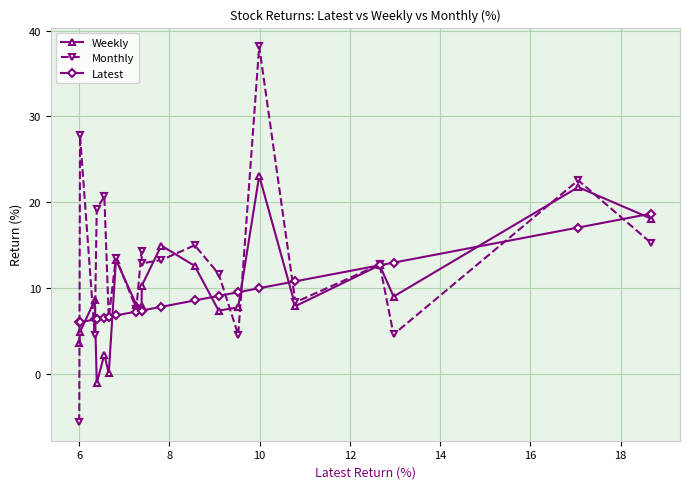

List the series in order of their peak value, lowest first.

Latest, Weekly, Monthly